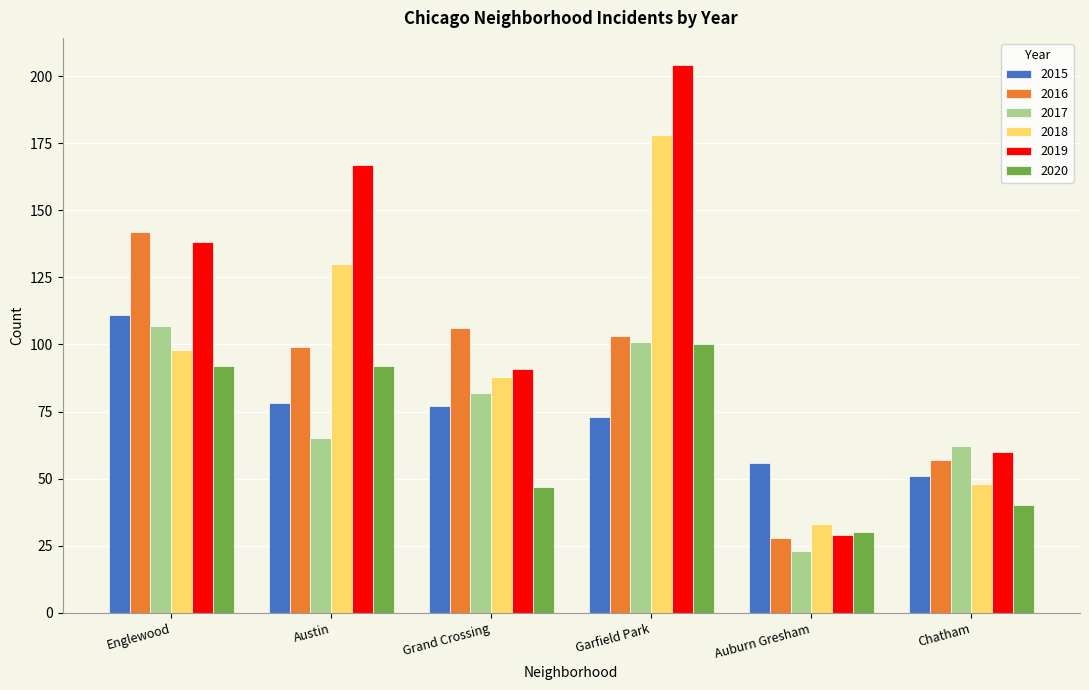

Rank the categories by 2016 value from highest to lowest.

Englewood, Grand Crossing, Garfield Park, Austin, Chatham, Auburn Gresham